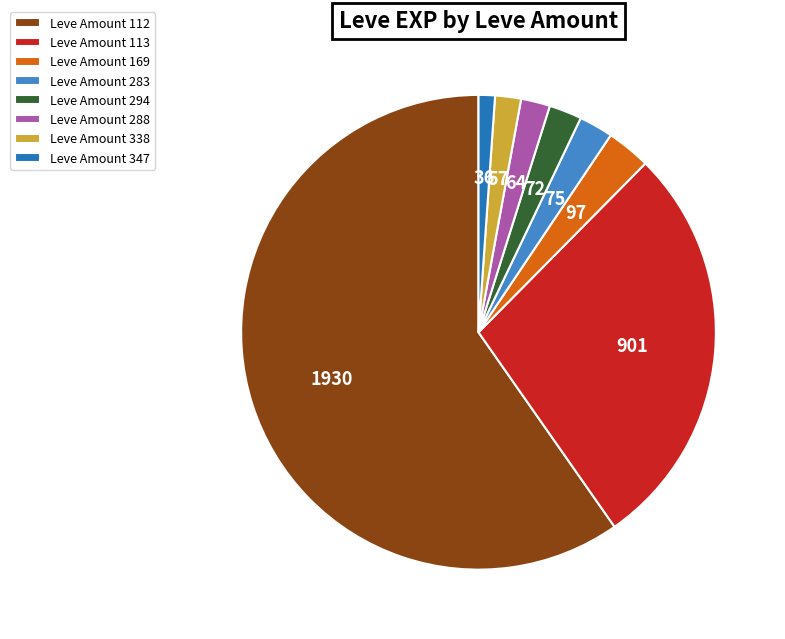

Is the sum of Leve Amount 294 and Leve Amount 288 greater than half?

No